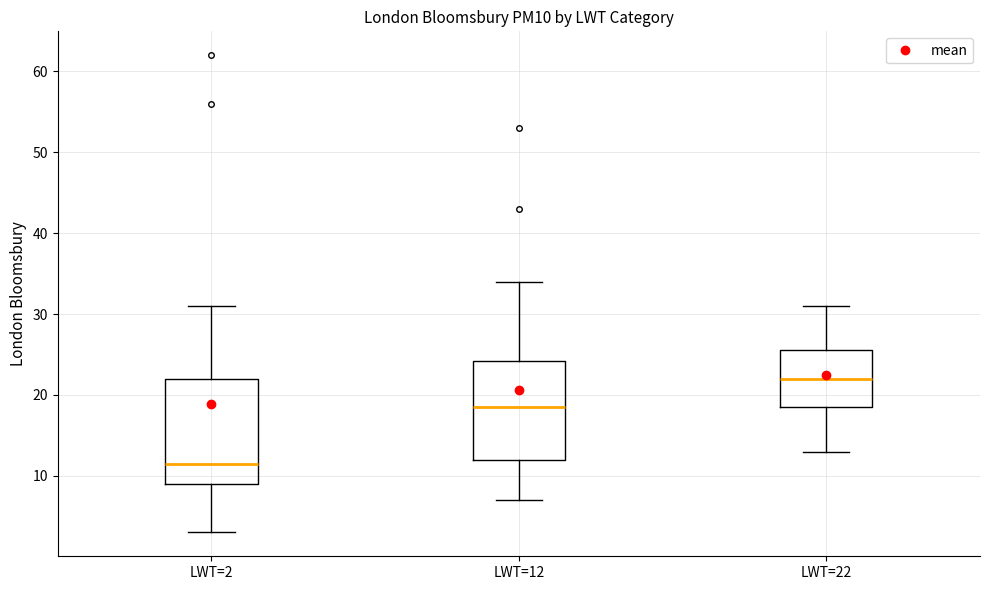

Reading left to right, read every box against the y-axis: the position of its median line, the range the box covers, and the ends of its whiskers. The values are not printed on the chart, so give them approximately, as read against the axis.

LWT=2: median 12, box 9 to 22, whiskers 3 to 31
LWT=12: median 19, box 12 to 24, whiskers 7 to 34
LWT=22: median 22, box 19 to 26, whiskers 13 to 31